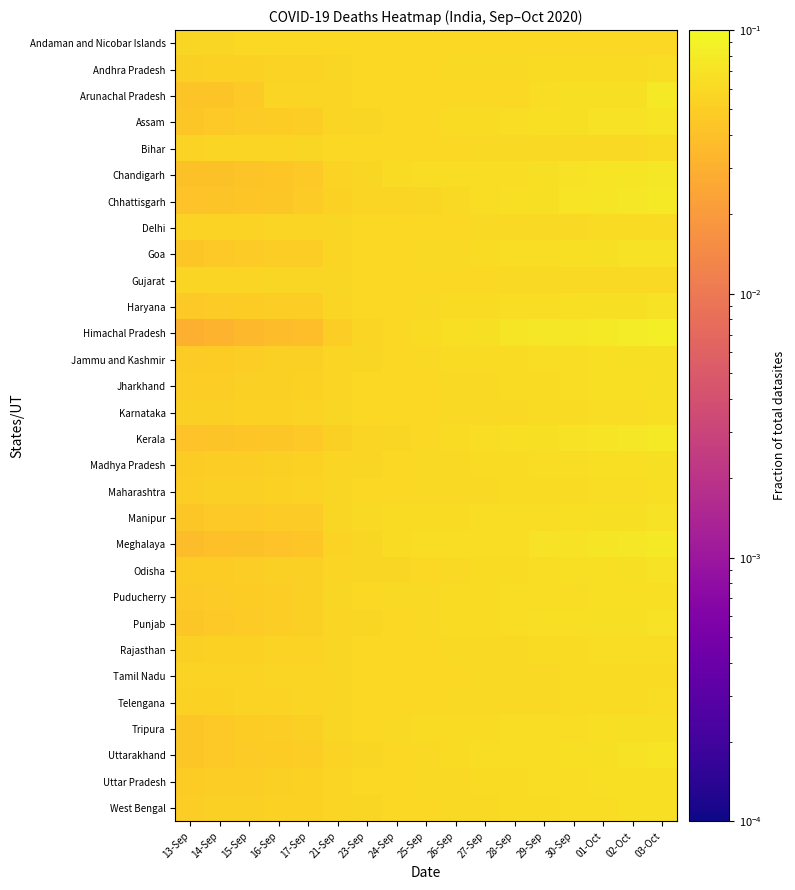

Count the number of data series in this chart.

30